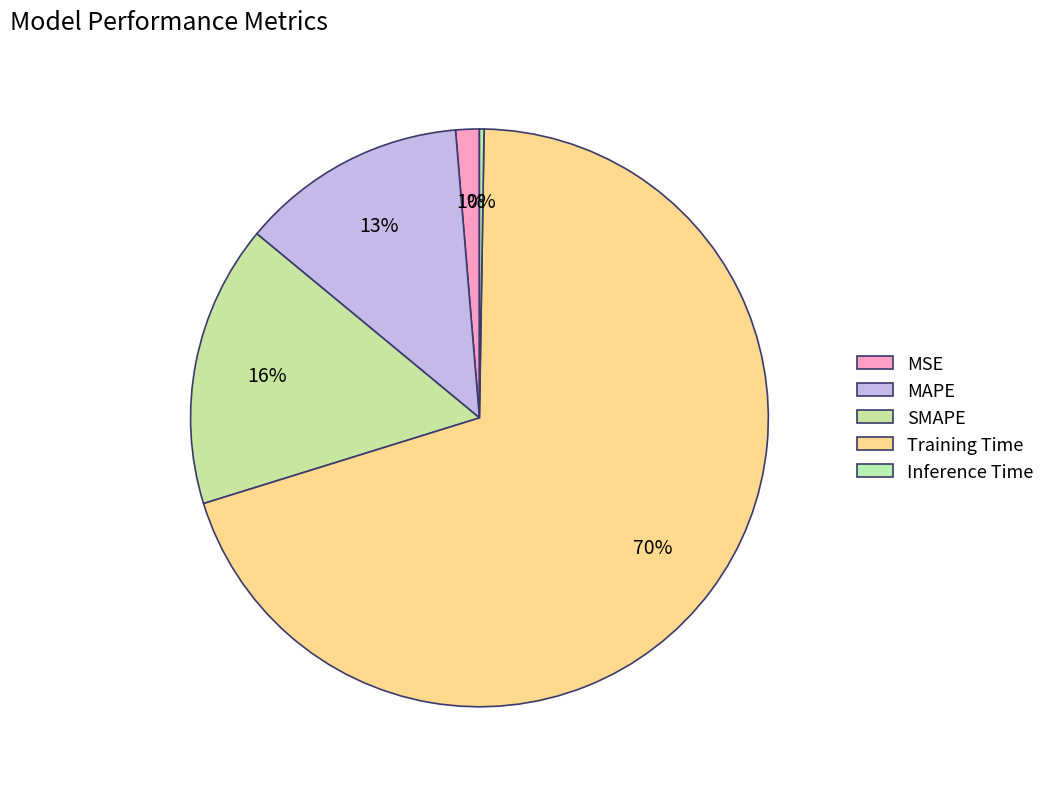

True or false: Training Time accounts for 70% of the total.

True